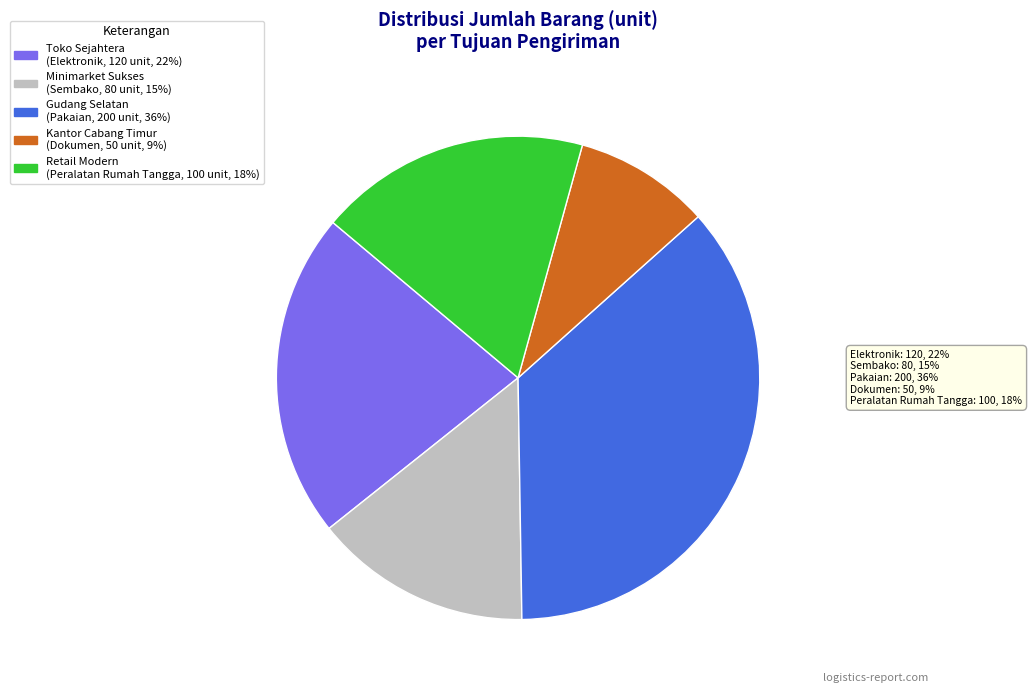

Rank the categories by value from highest to lowest.

Gudang Selatan, Toko Sejahtera, Retail Modern, Minimarket Sukses, Kantor Cabang Timur